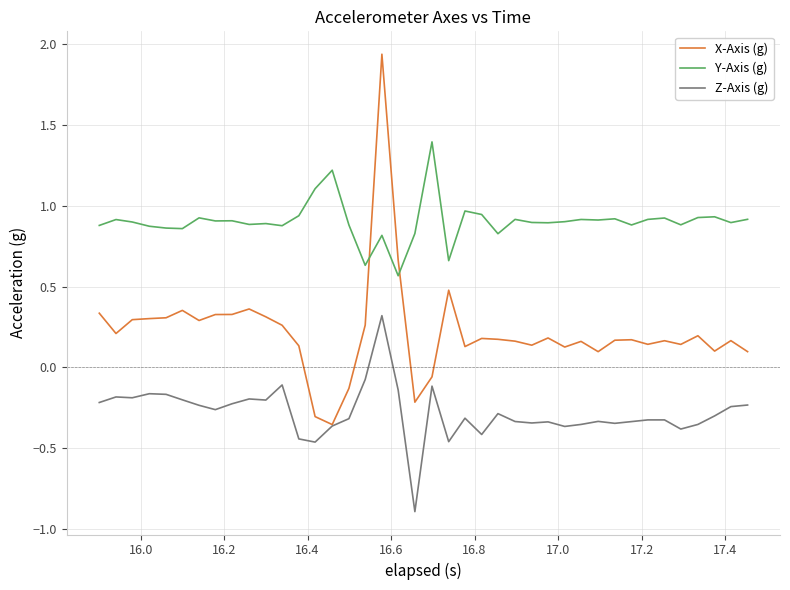

Which series has the largest range (max minus min)?

X-Axis (g)